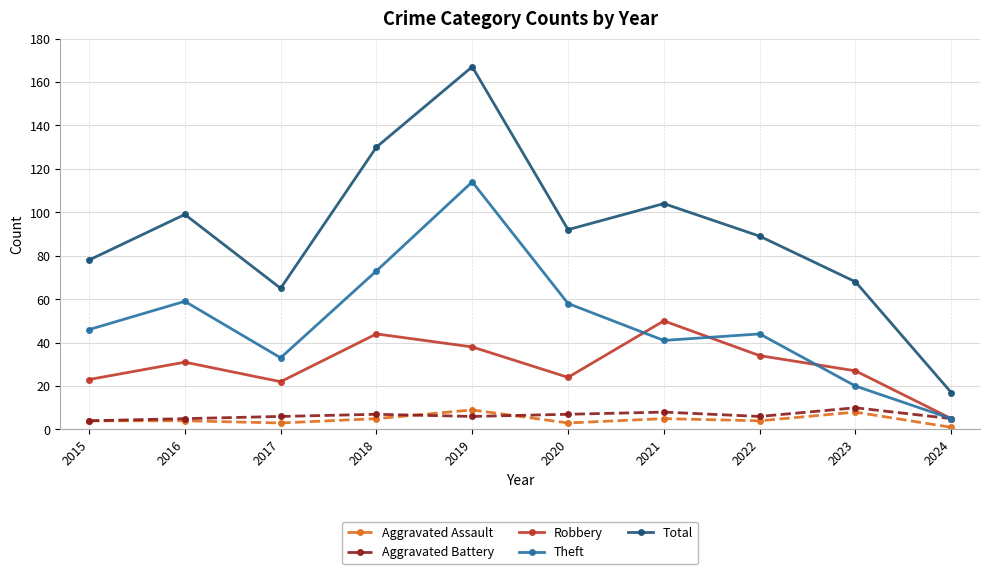

At which category does the chart reach its peak across all series?

2019